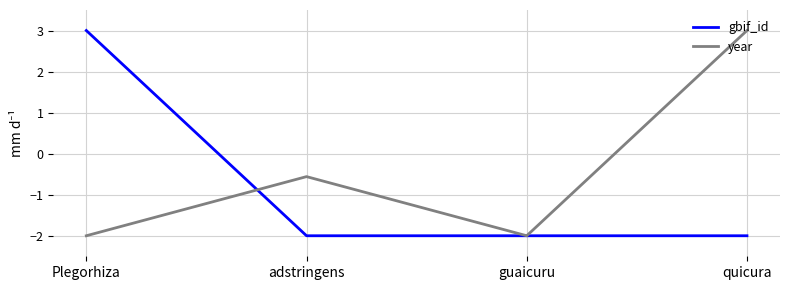

The value of year at guaicuru is -3.2. True or false?

False